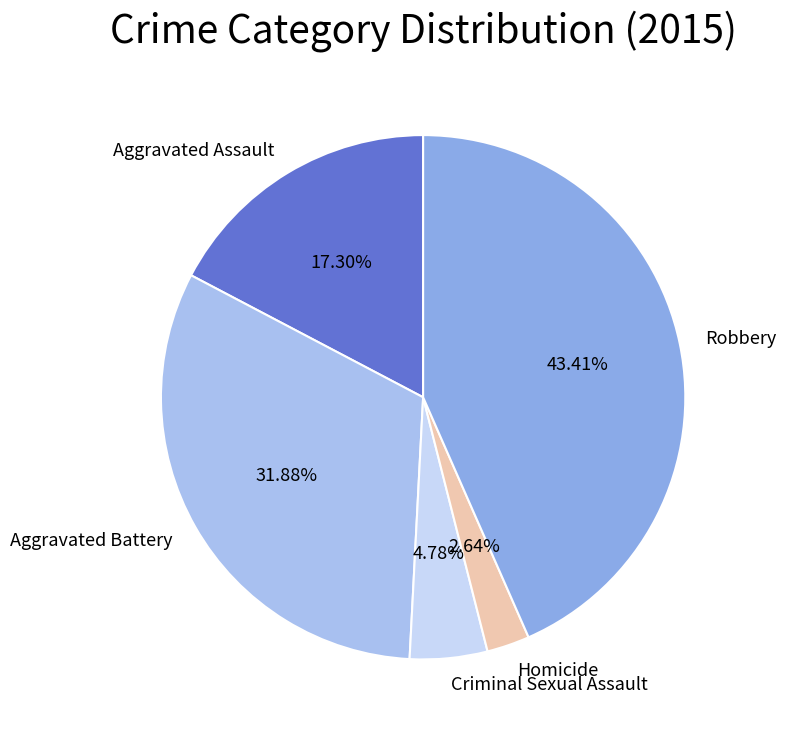

Combined, what portion of the pie is Robbery and Criminal Sexual Assault?

48.2%